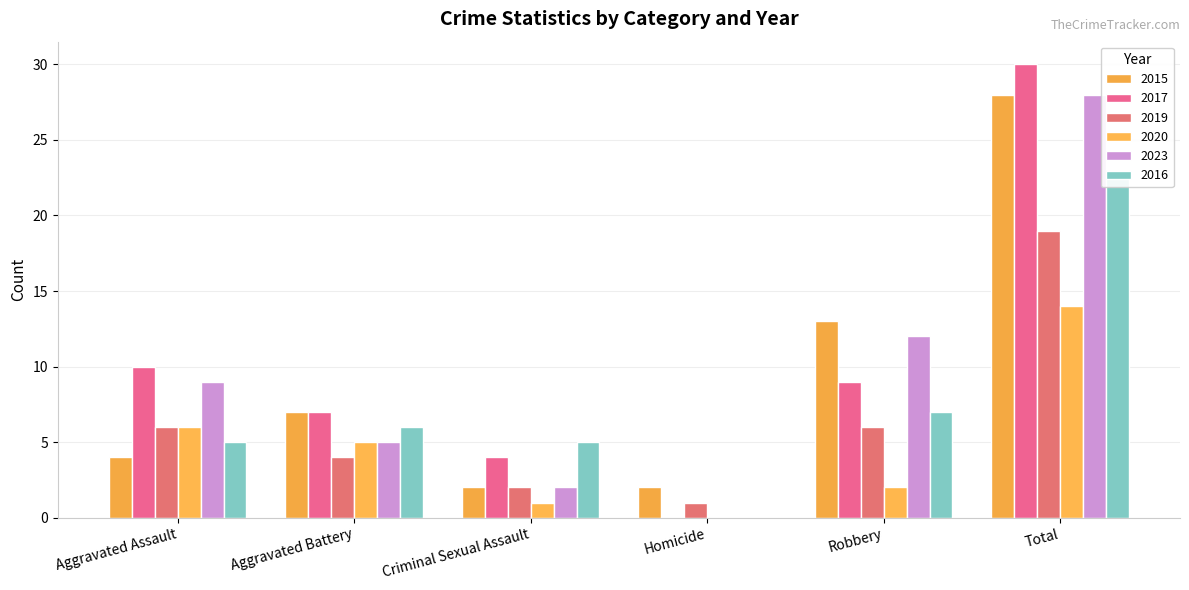

What is the sum of the 2016 values at Criminal Sexual Assault and Aggravated Battery?

11